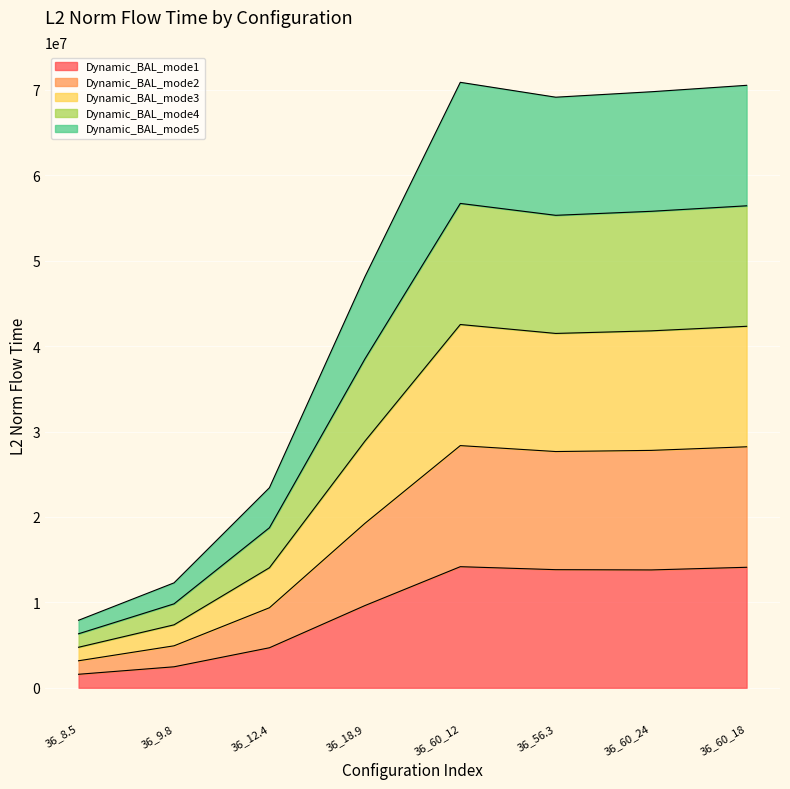

At how many categories does at least one series exceed 28544472?

5